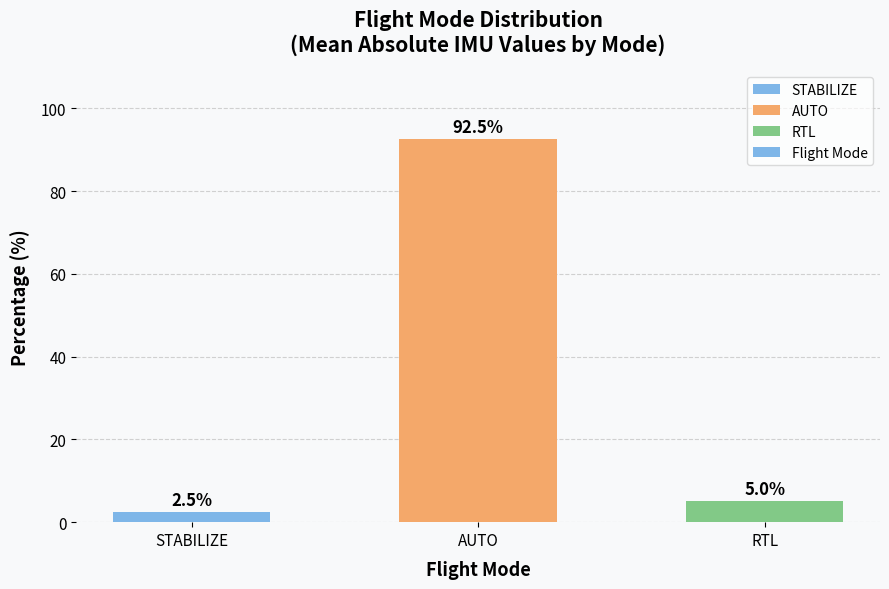

What is the label of the 2nd bar from the right?

AUTO